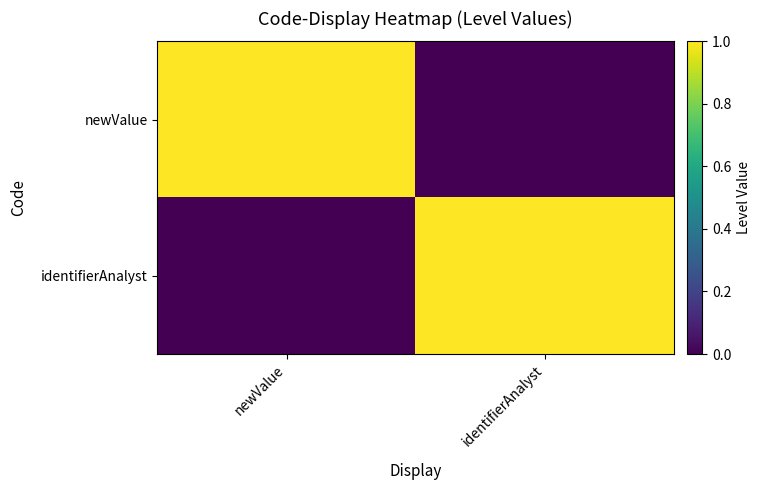

Between newValue and identifierAnalyst, which is larger?

newValue